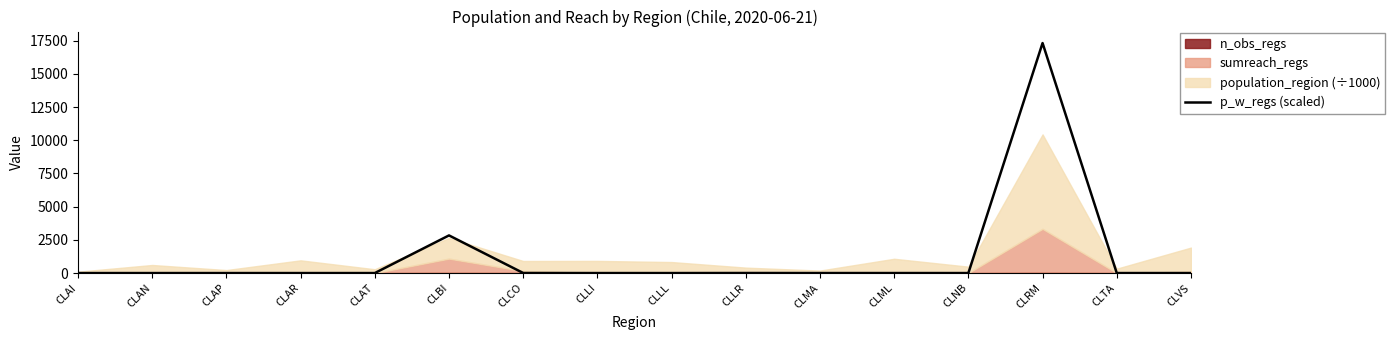

Which label corresponds to the smallest value in the chart?

CLAI